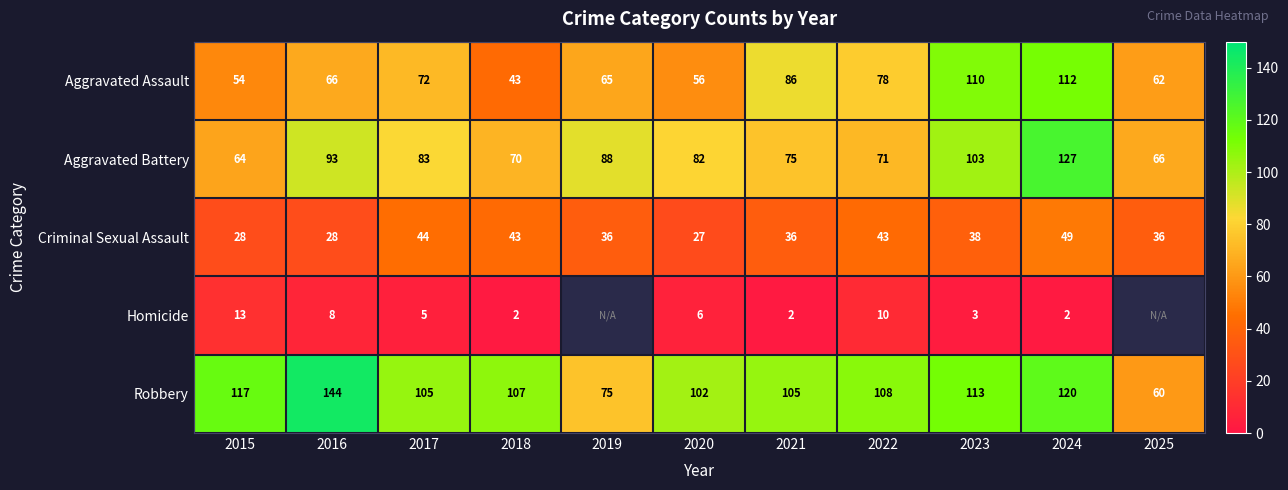

What is the spread (max minus min) of values at 2016?

136